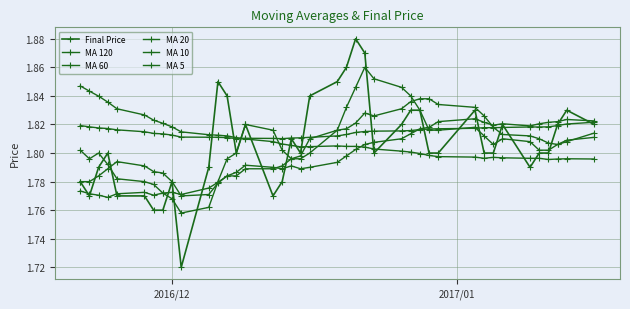

Which series has the largest total across all categories?

MA 120